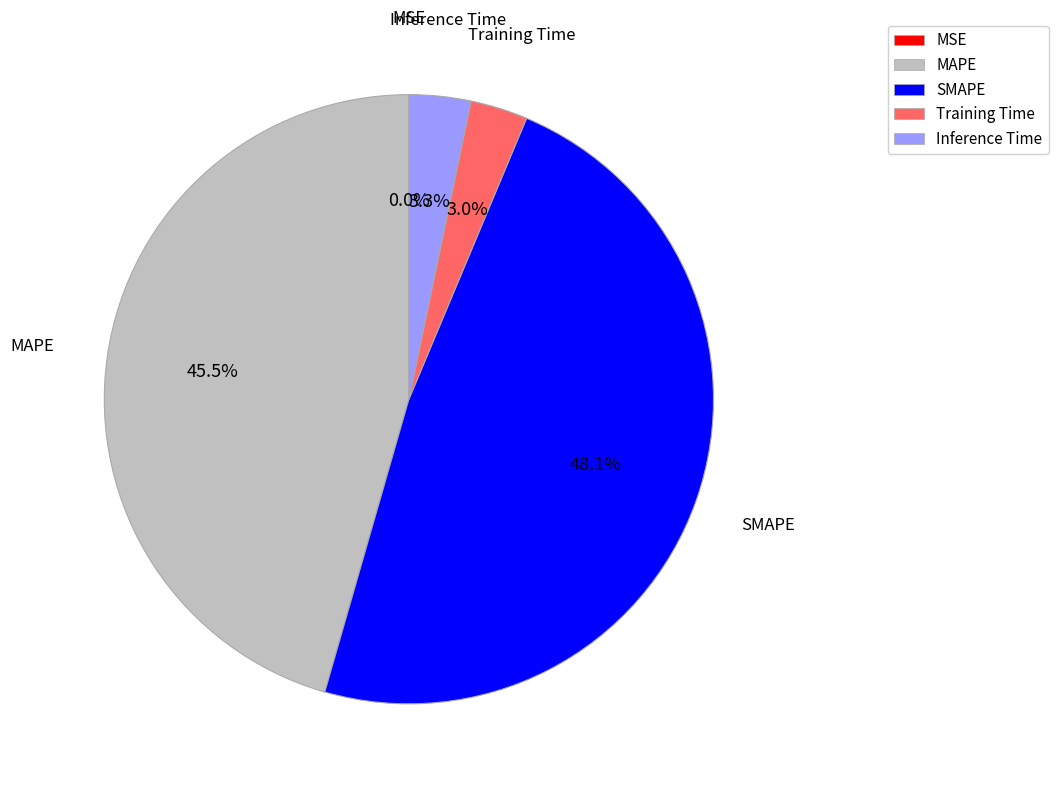

Is there a majority slice in this chart?

No